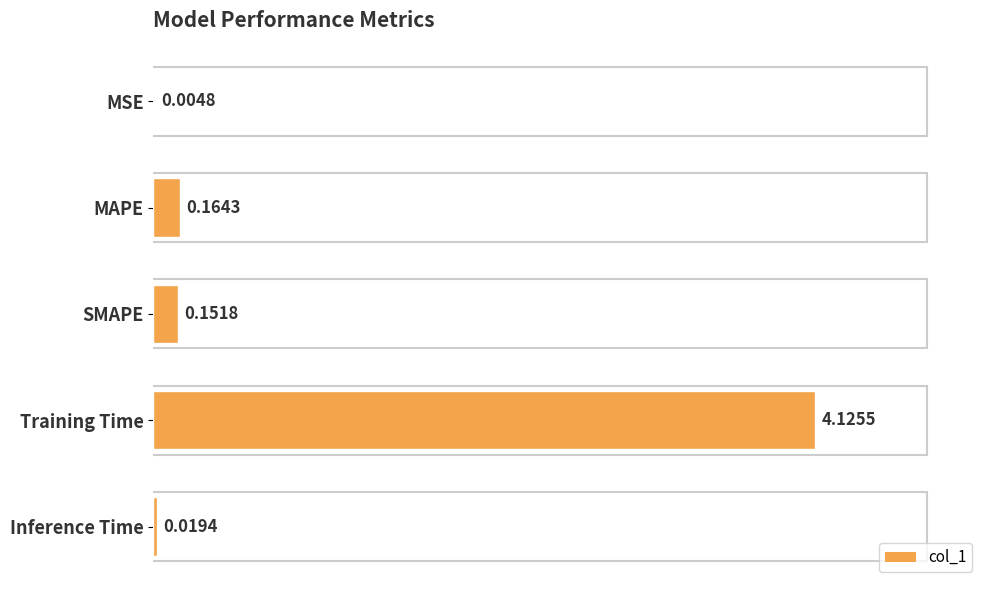

Which category has the highest value across all series?

Training Time